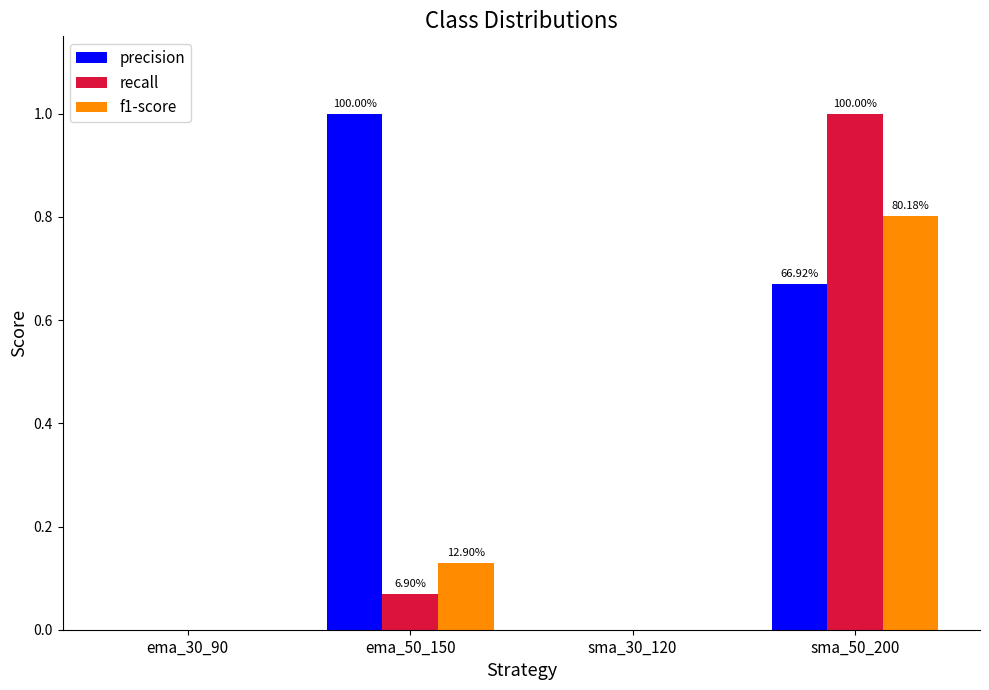

Does the chart contain stacked bars?

No